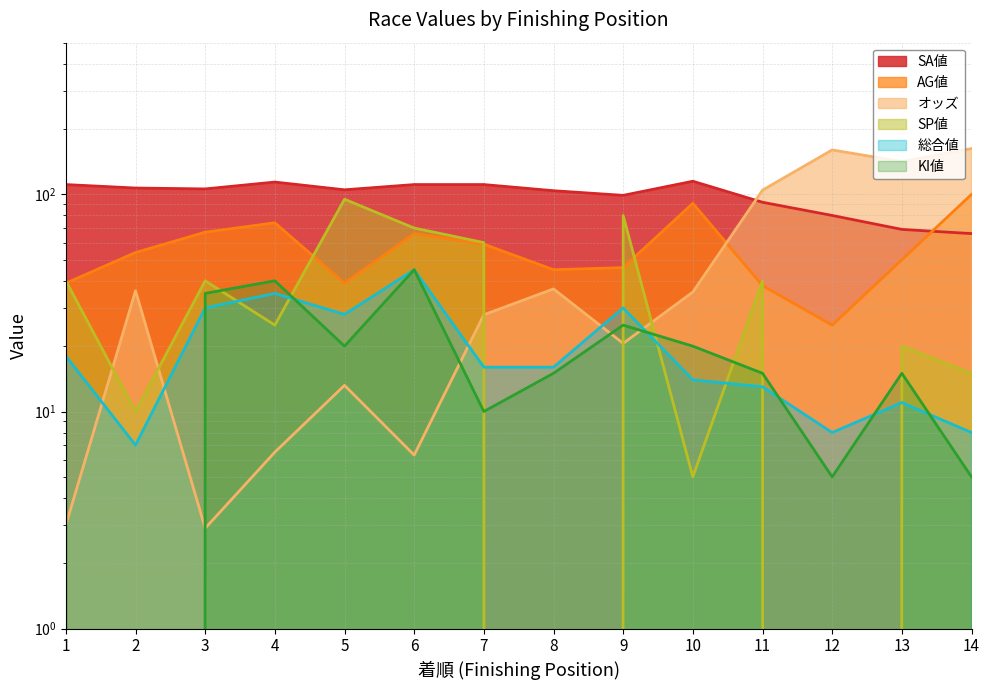

What value does the 総合値 series have at 9?

30.0